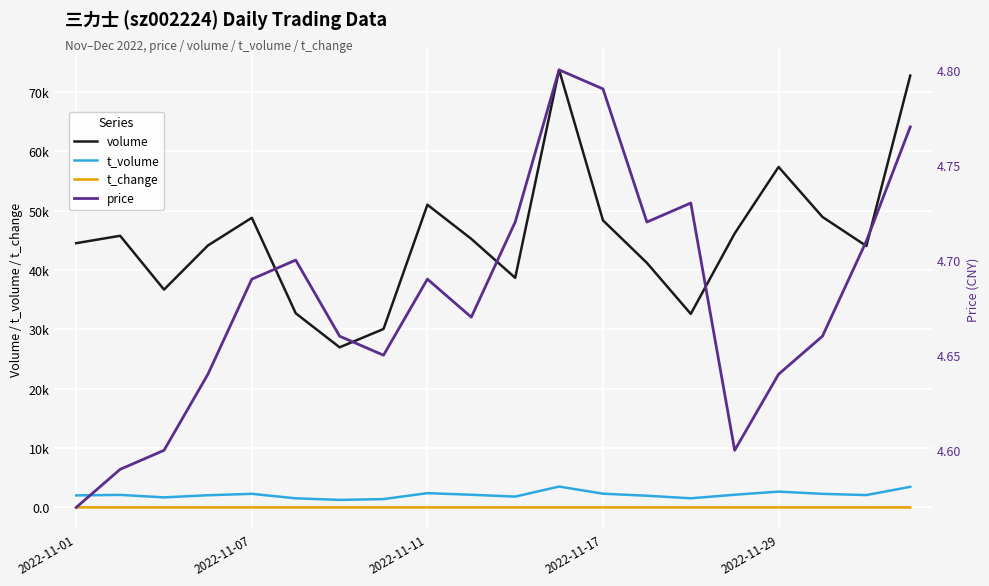

True or false: volume and t_change intersect in this chart.

False